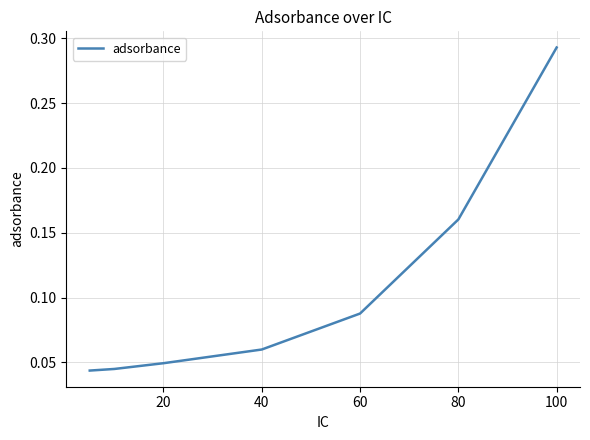

True or false: the data has more than 2 interior local peaks.

False